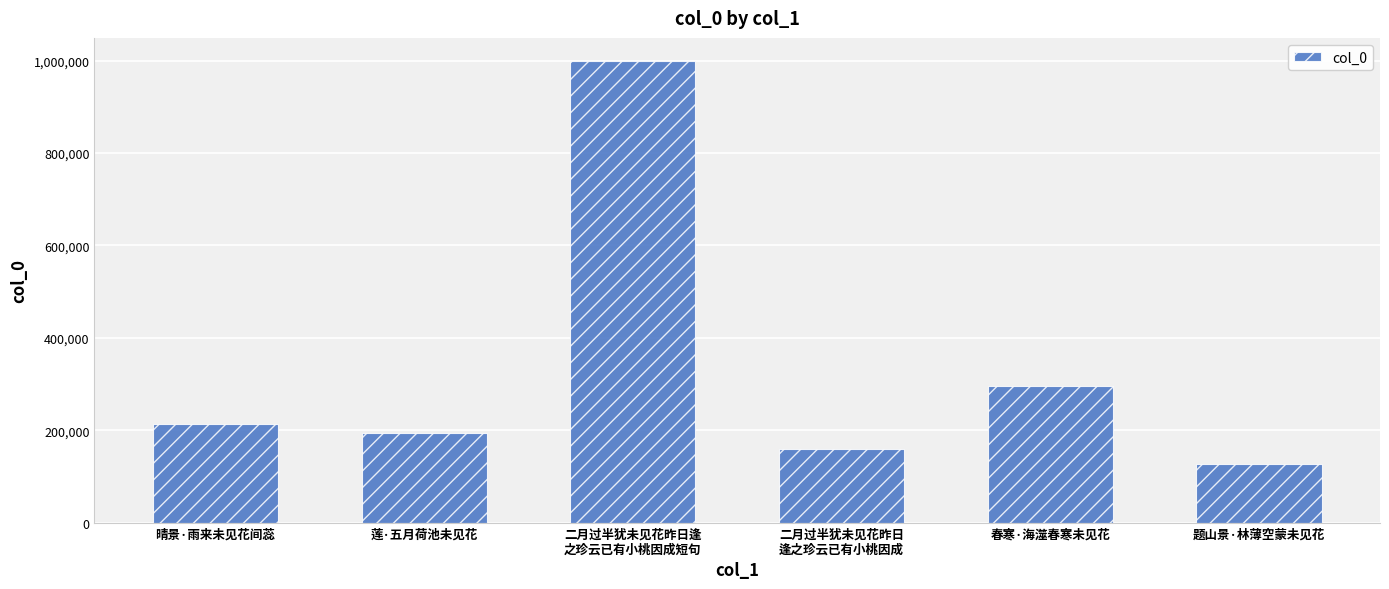

Reading left to right, list all the values displayed in this chart.

214199	194229	999536	158908	295790	127623